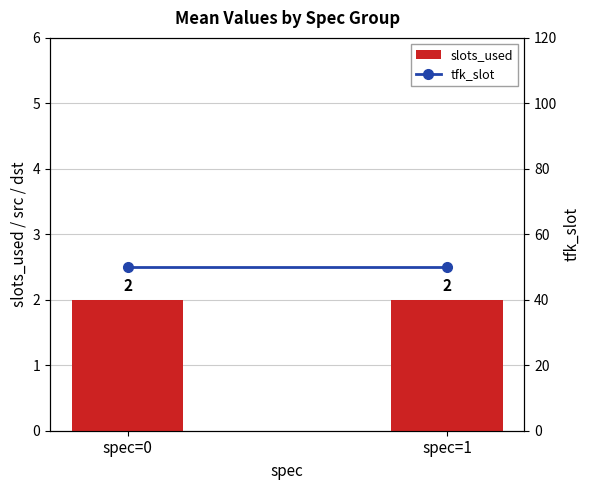

What is the sum of all slots_used values?

4